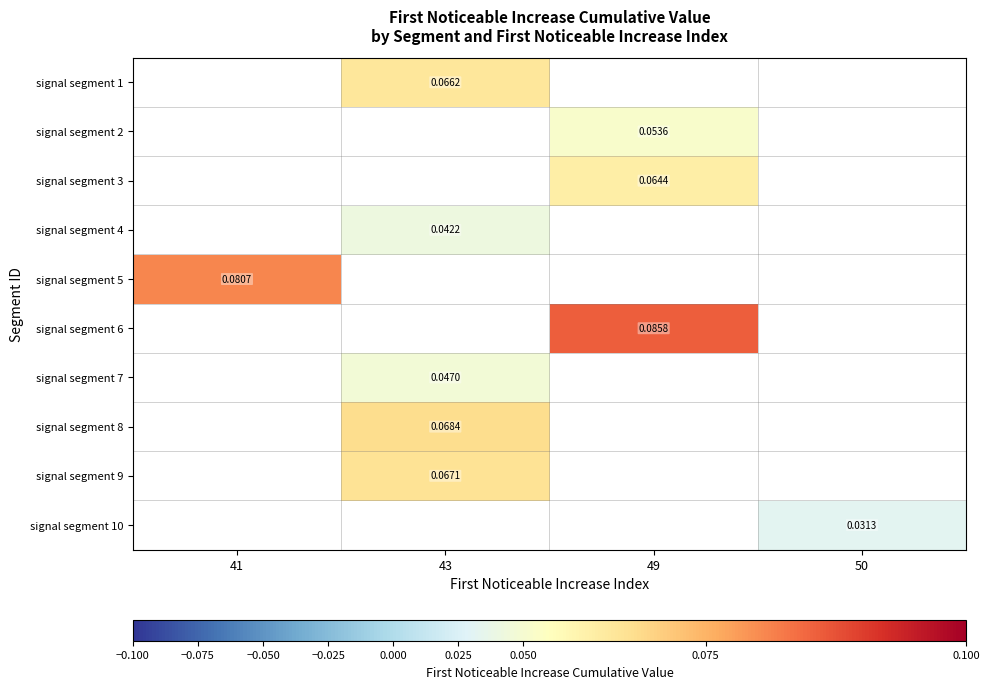

Count the number of data series in this chart.

10